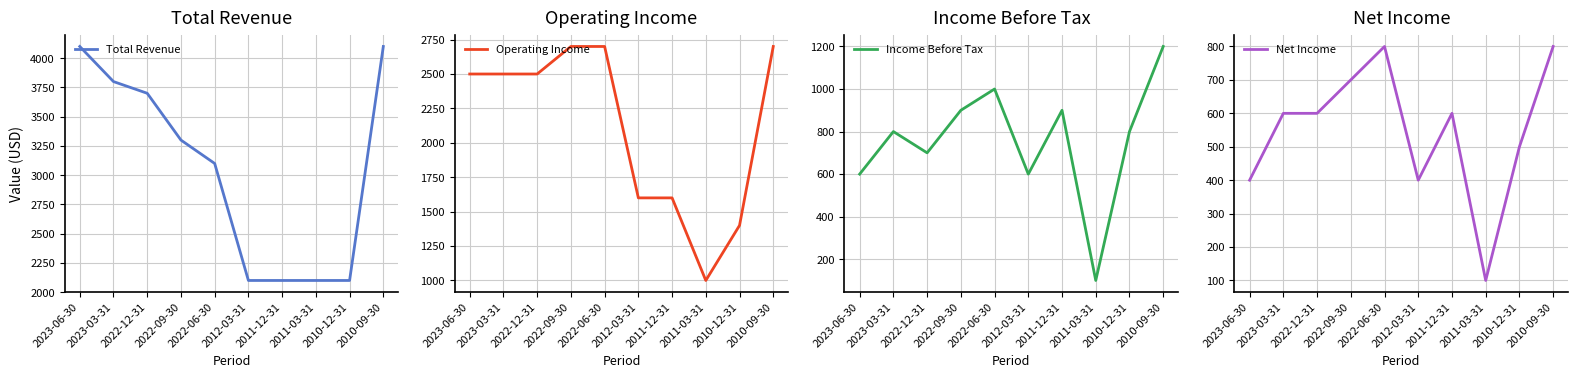

At how many categories does at least one series exceed 778?

10